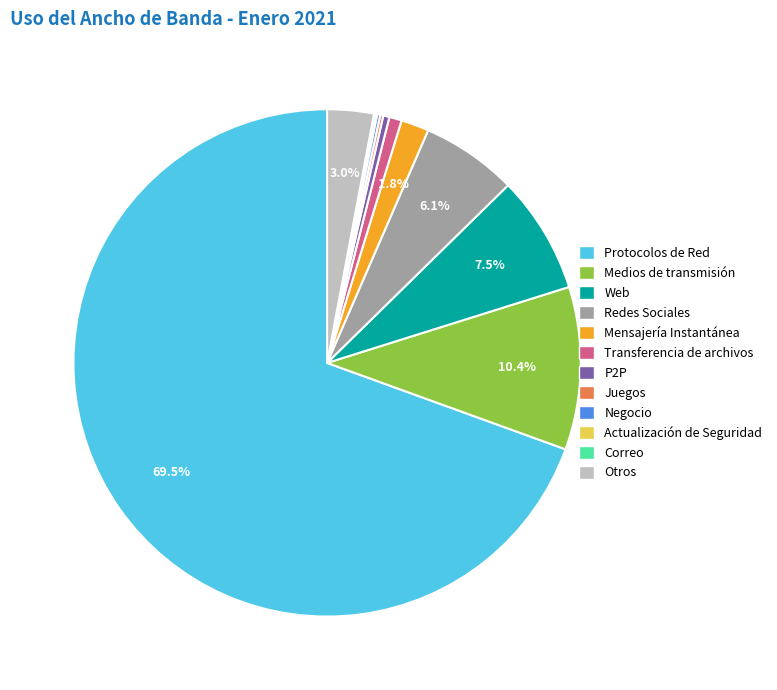

Which category accounts for the majority?

Protocolos de Red